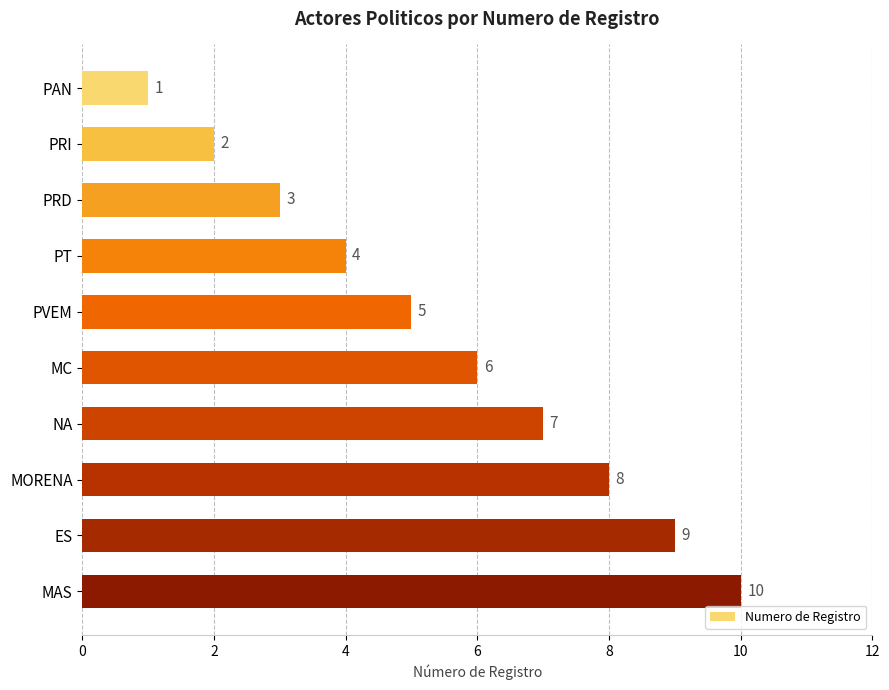

List the labels in order of value, largest first.

MAS, ES, MORENA, NA, MC, PVEM, PT, PRD, PRI, PAN